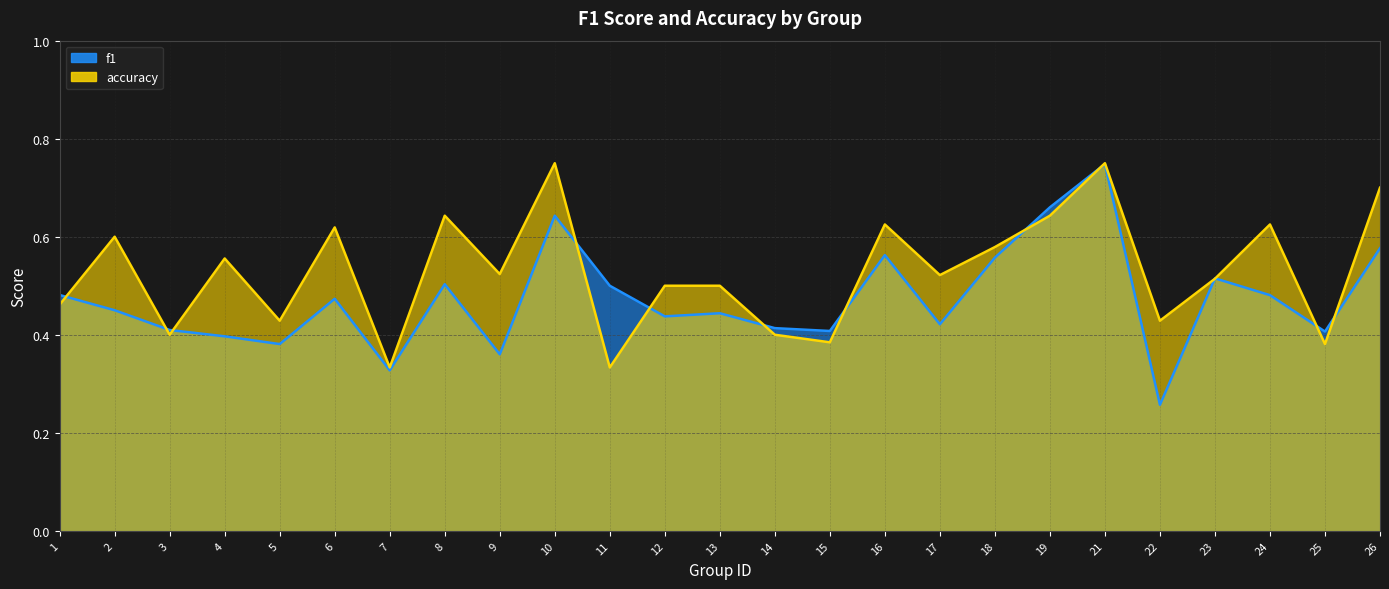

Reading left to right, list all the values displayed in this chart.

f1: 0.5	0.5	0.4	0.4	0.4	0.5	0.3	0.5	0.4	0.6	0.5	0.4	0.4	0.4	0.4	0.6	0.4	0.6	0.7	0.7	0.3	0.5	0.5	0.4	0.6
accuracy: 0.5	0.6	0.4	0.6	0.4	0.6	0.3	0.6	0.5	0.8	0.3	0.5	0.5	0.4	0.4	0.6	0.5	0.6	0.6	0.8	0.4	0.5	0.6	0.4	0.7